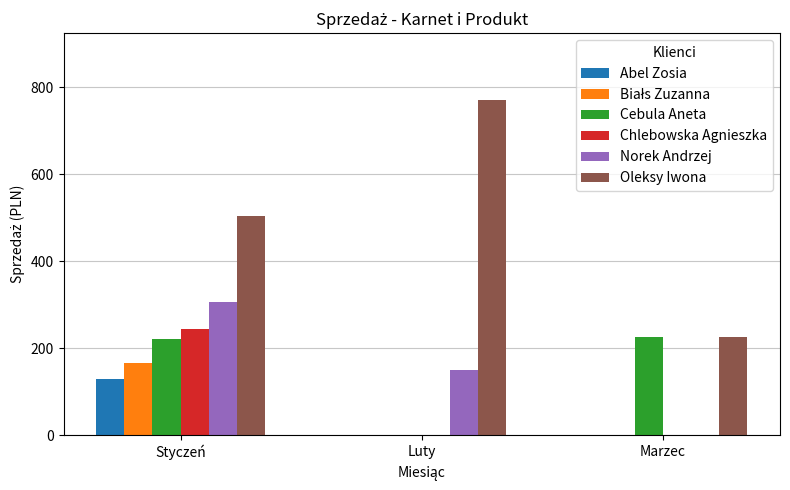

What is the maximum value shown in the chart?

770